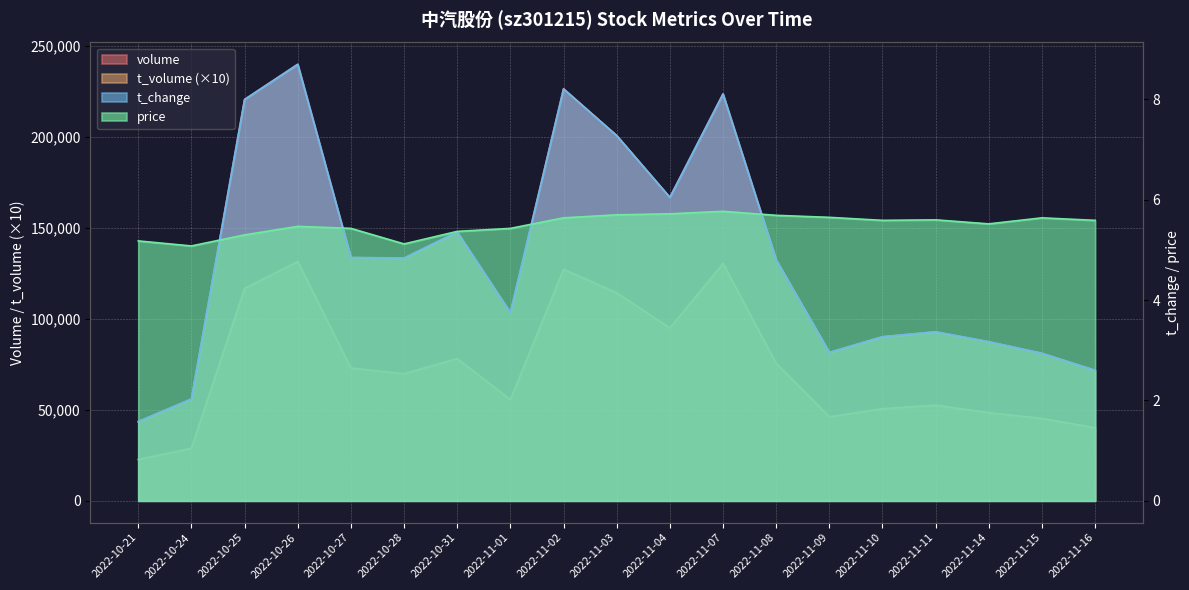

The t_change series shows 3.4 at 2022-10-24. True or false?

False